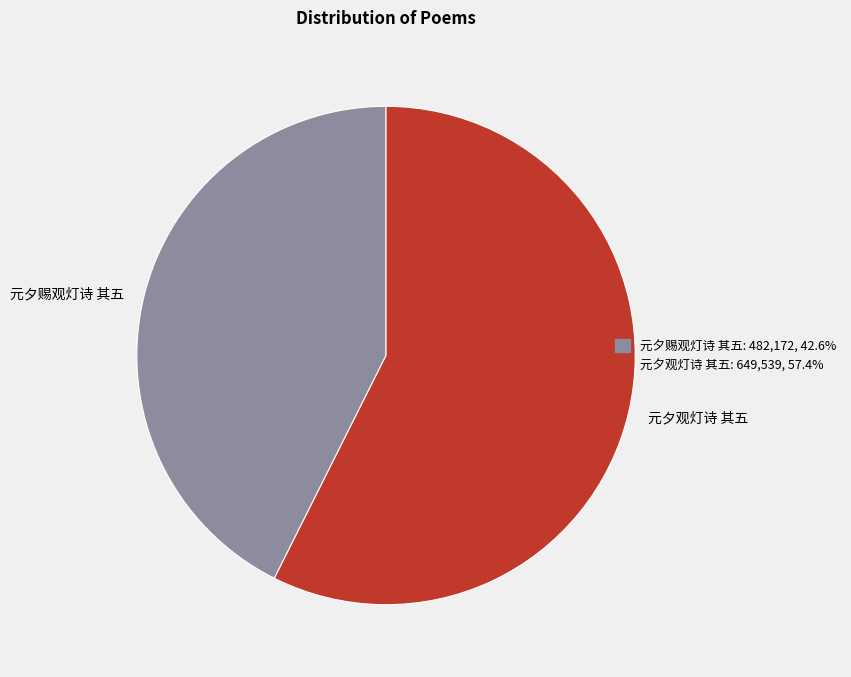

Approximately how many times larger is the value at 元夕观灯诗 其五 compared to 元夕赐观灯诗 其五?

1.3